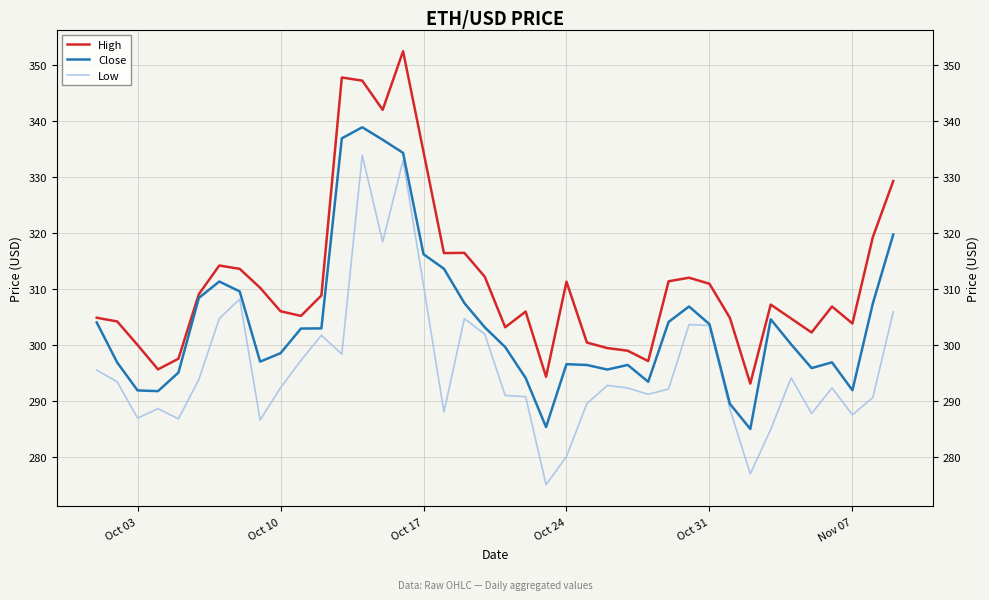

True or false: Close has more than 0 points higher than both neighbors.

True